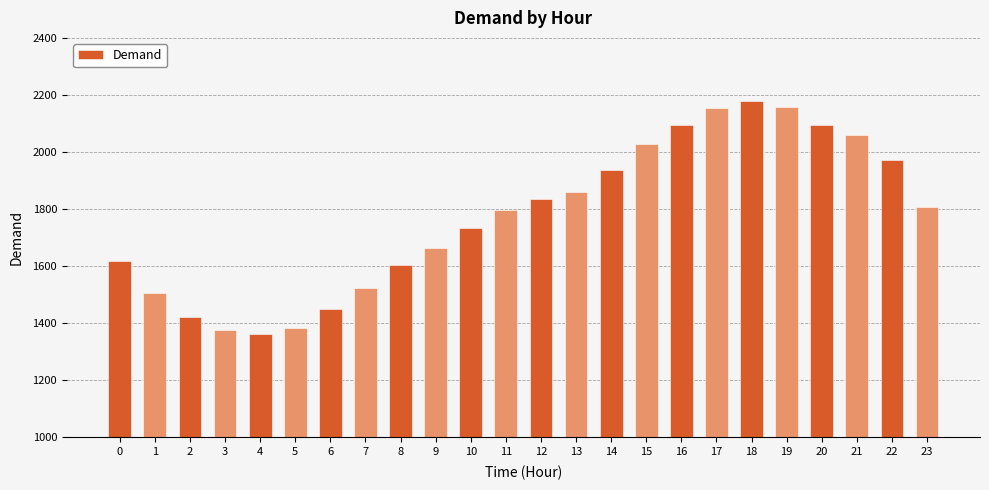

What is the difference between the maximum and second lowest values?

802.5